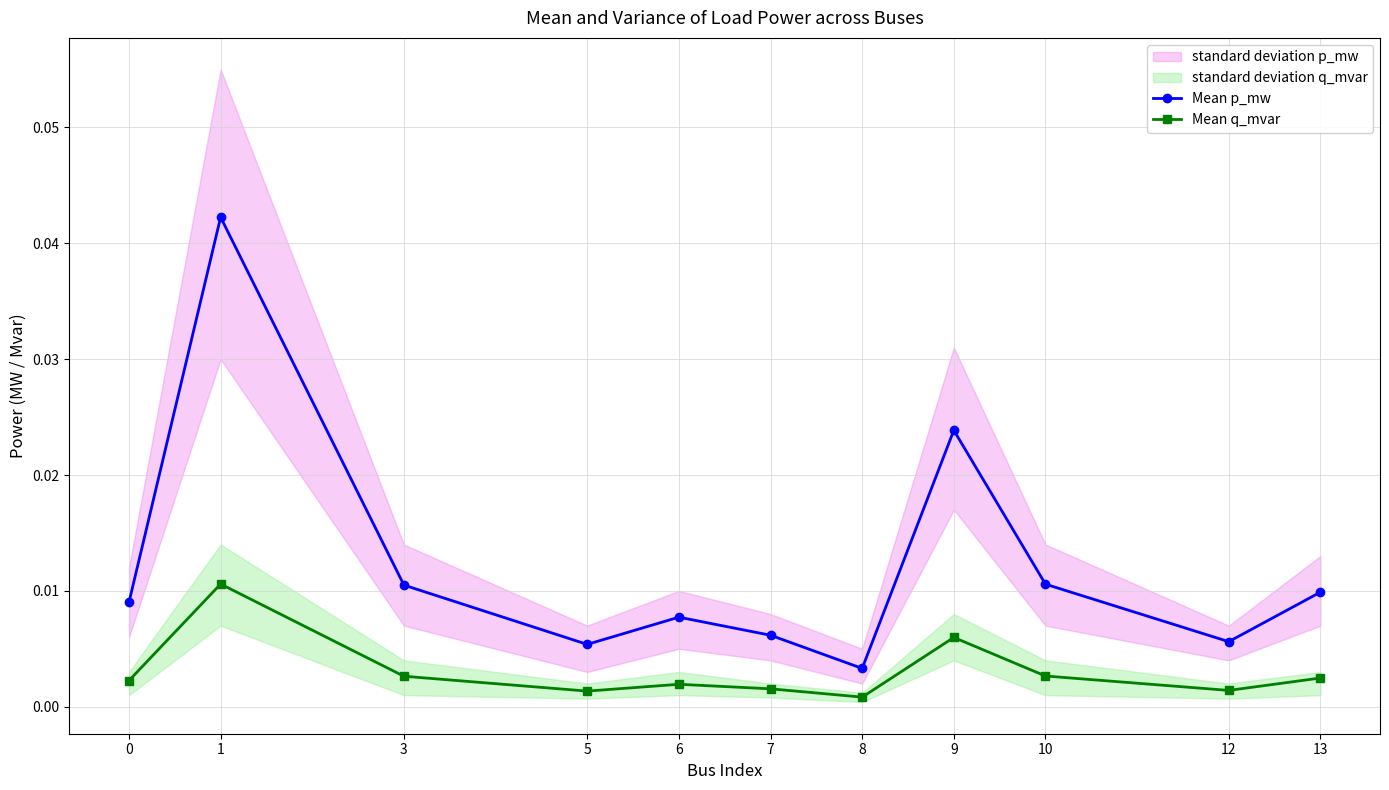

Is the value of Mean q_mvar at 13 greater than the value of Mean p_mw at 5?

No